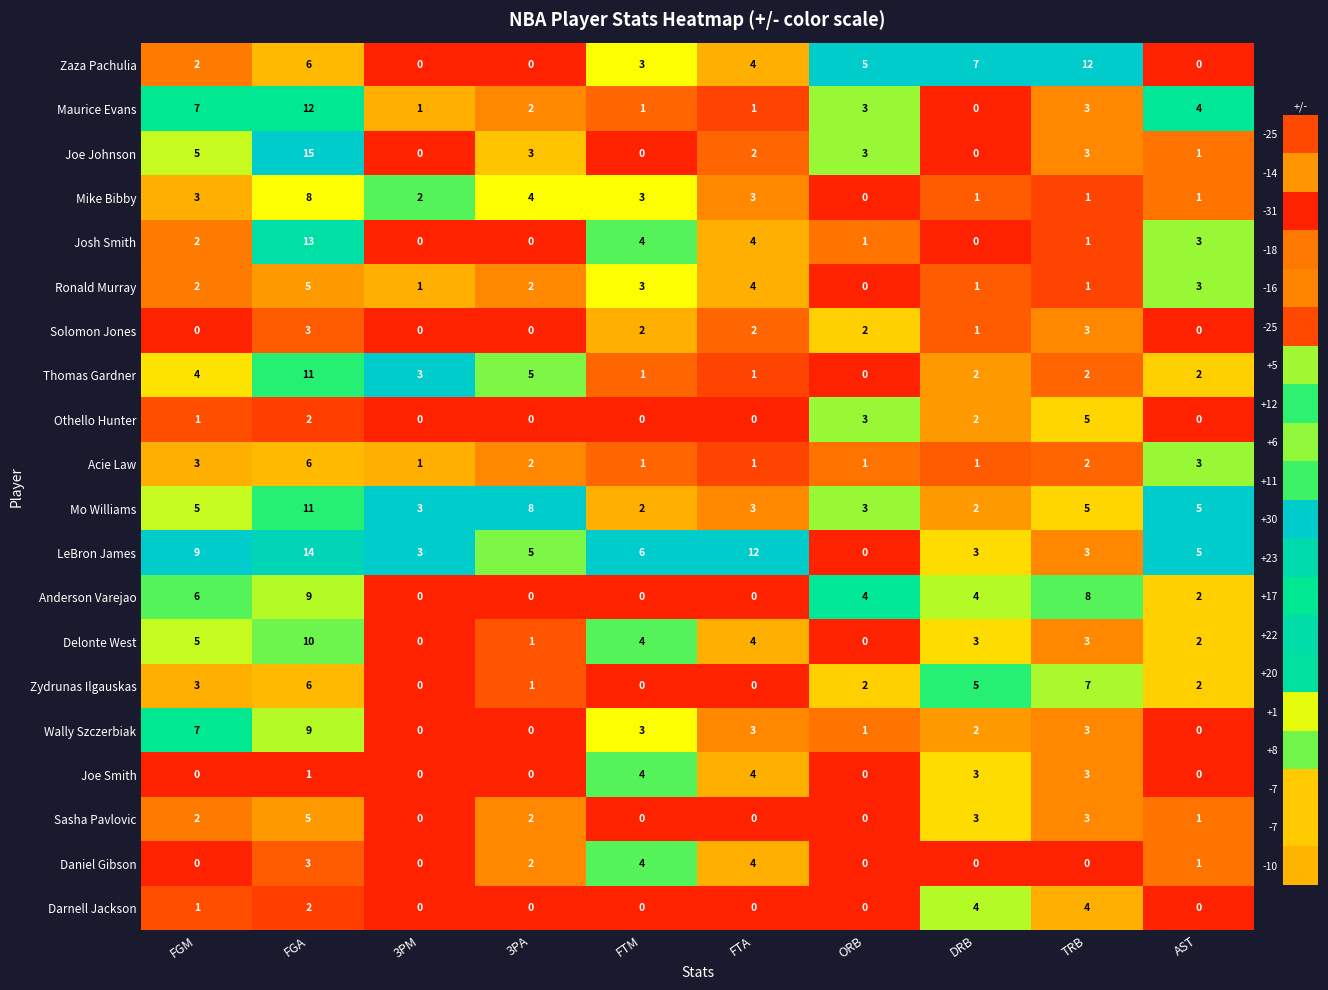

What is the maximum value for Daniel Gibson?

4